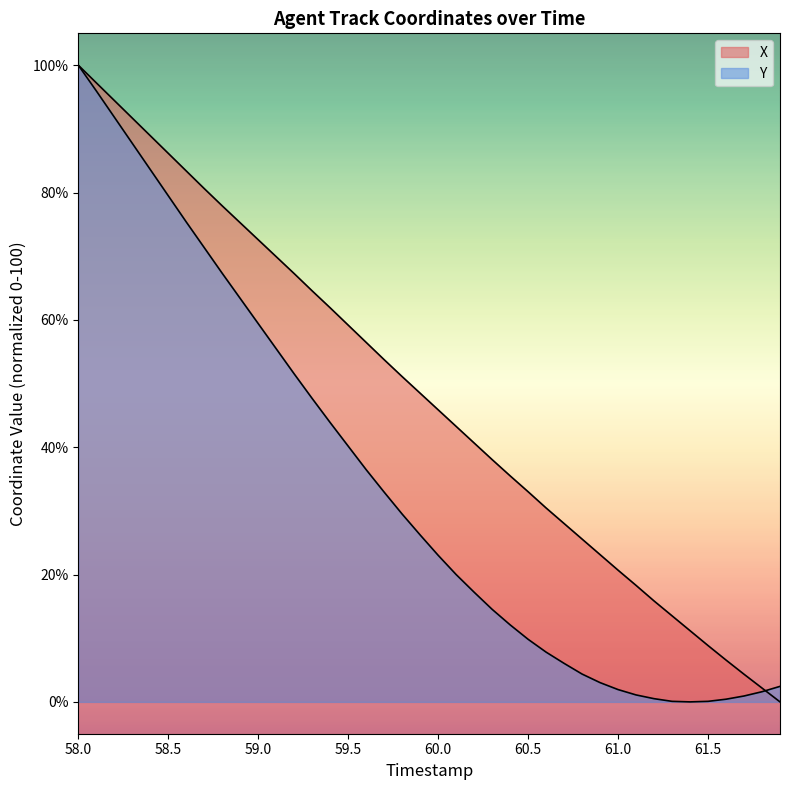

Is the value of X at 21 greater than the value of Y at 14?

No